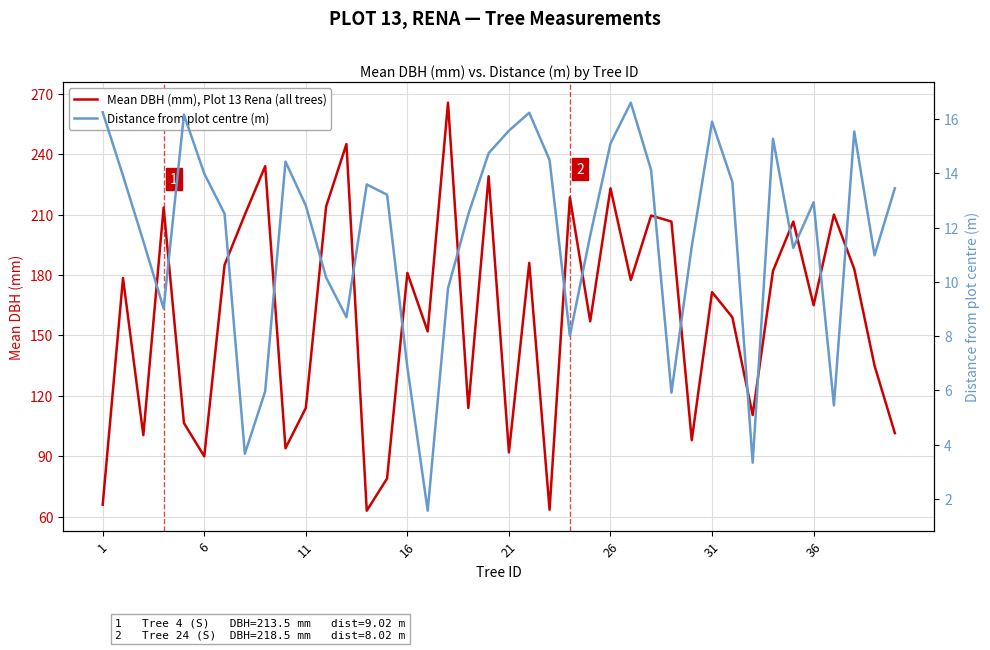

What is the difference between the maximum and minimum values in the Mean DBH (mm), Plot 13 Rena (all trees) series?

202.5